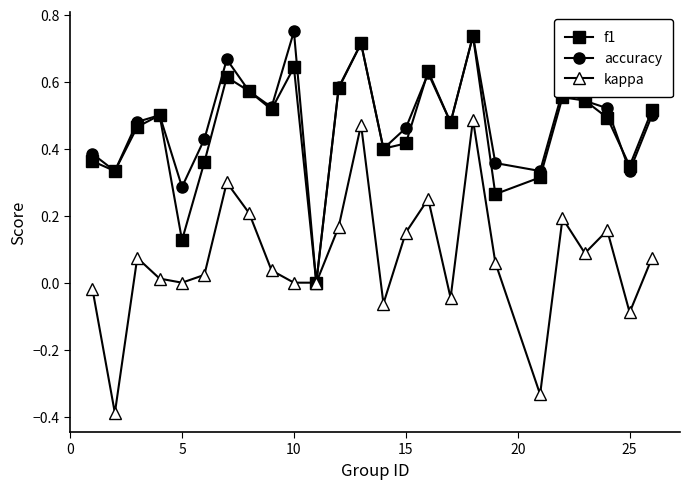

What is the lowest value of the kappa series?

-0.4